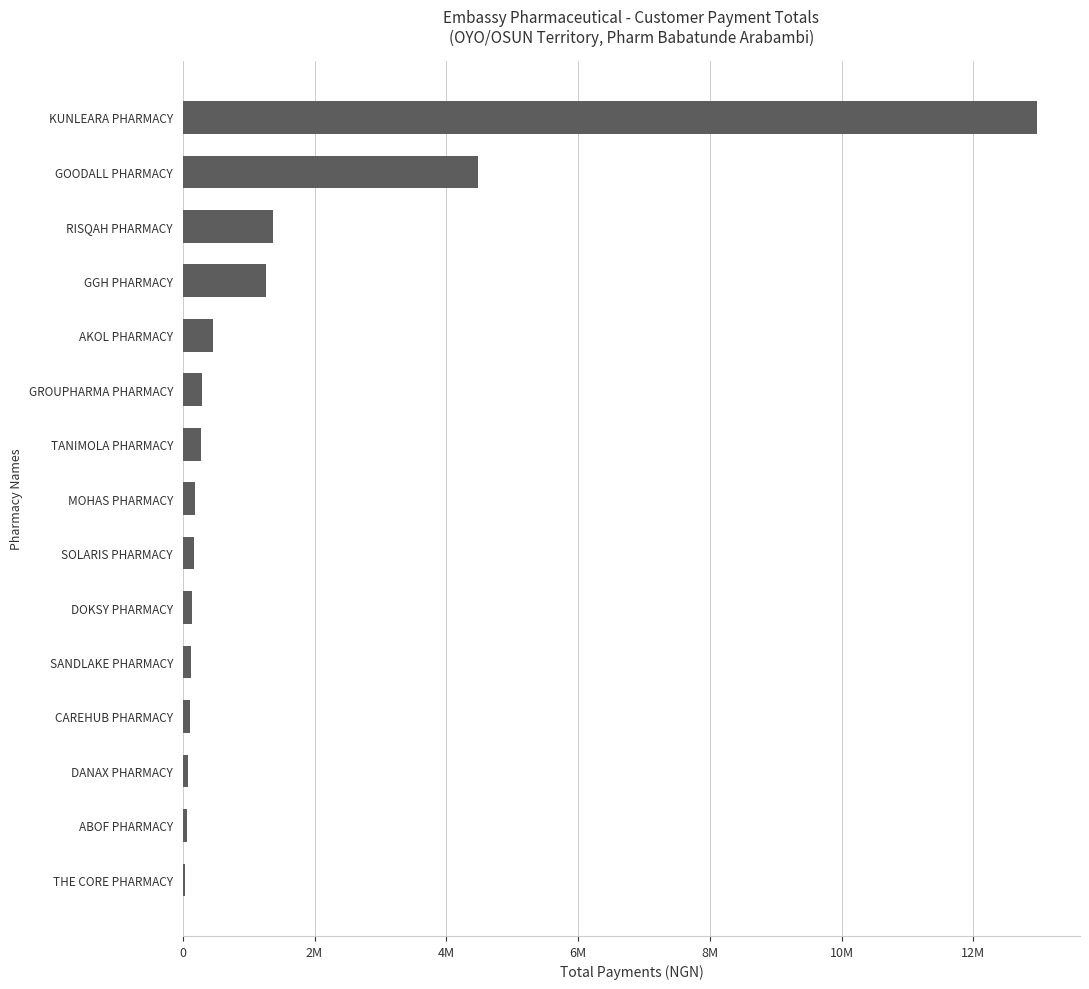

What is the sum of all values?

22015210